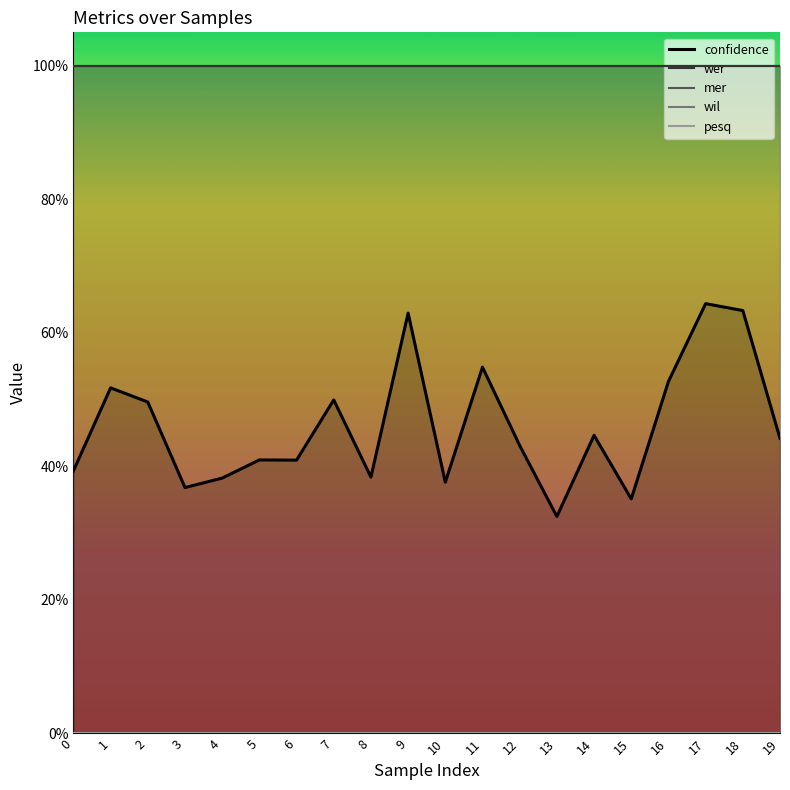

Is the value of wer at 6 greater than the value of mer at 15?

No